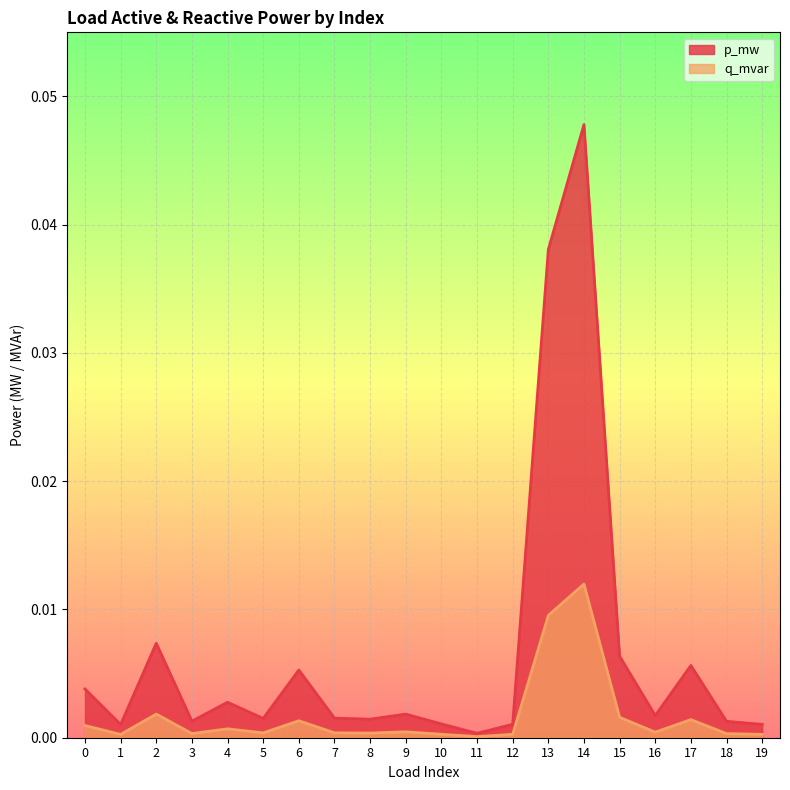

At which category does p_mw reach its first local peak?

2